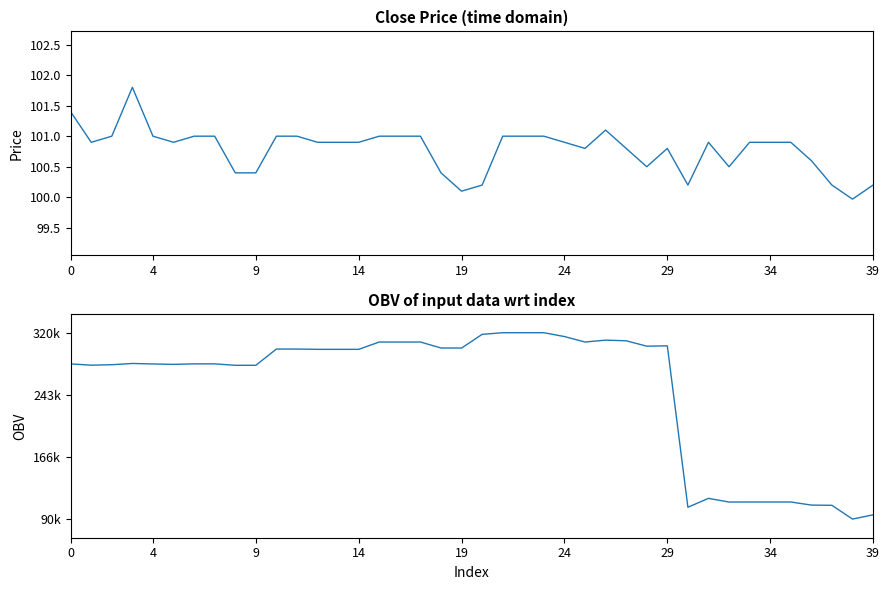

What is the highest value of the OBV series?

319576.4